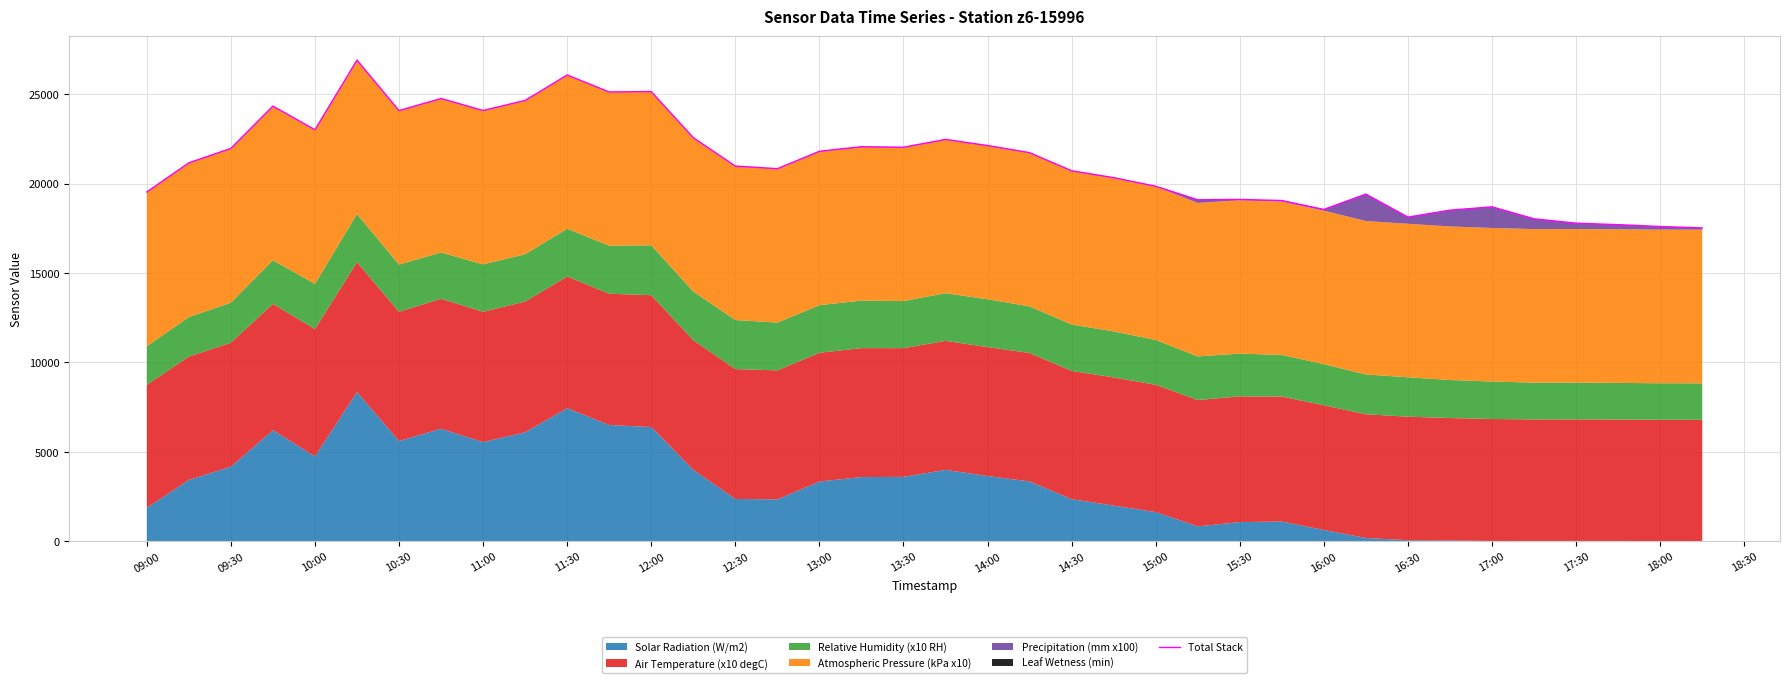

How many lines are shown in the chart?

1